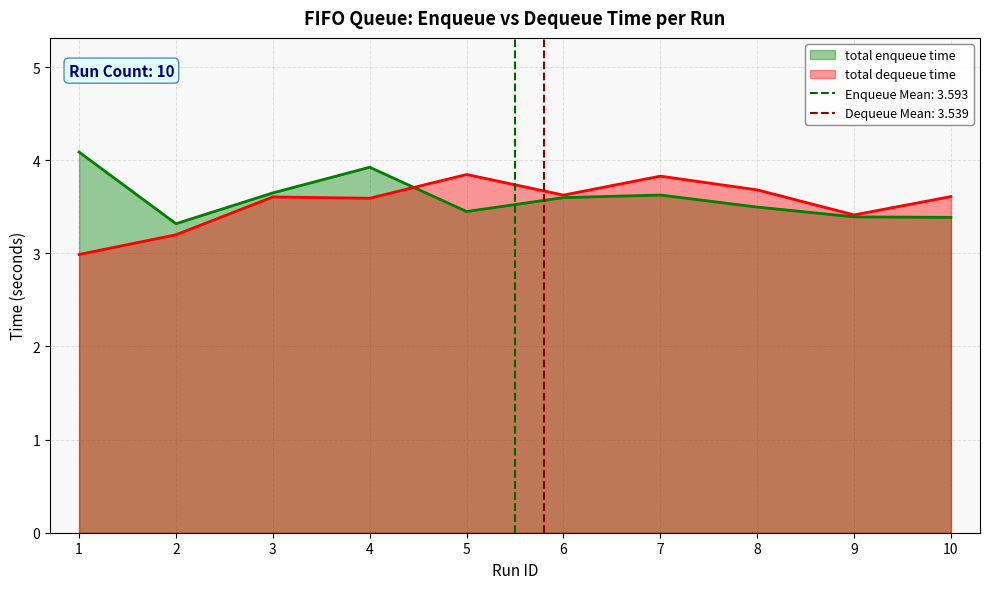

At 1, list the series in order from smallest to largest.

total dequeue time, total enqueue time